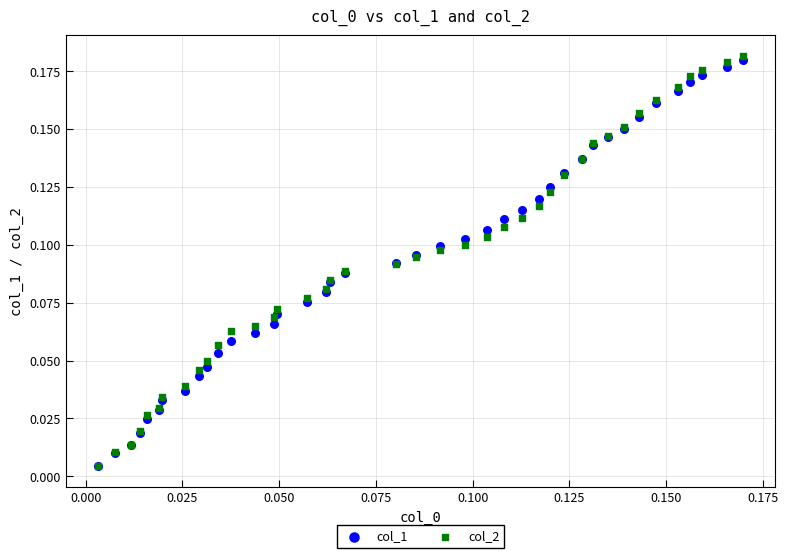

Which series has the widest spread of Y values?

col_2